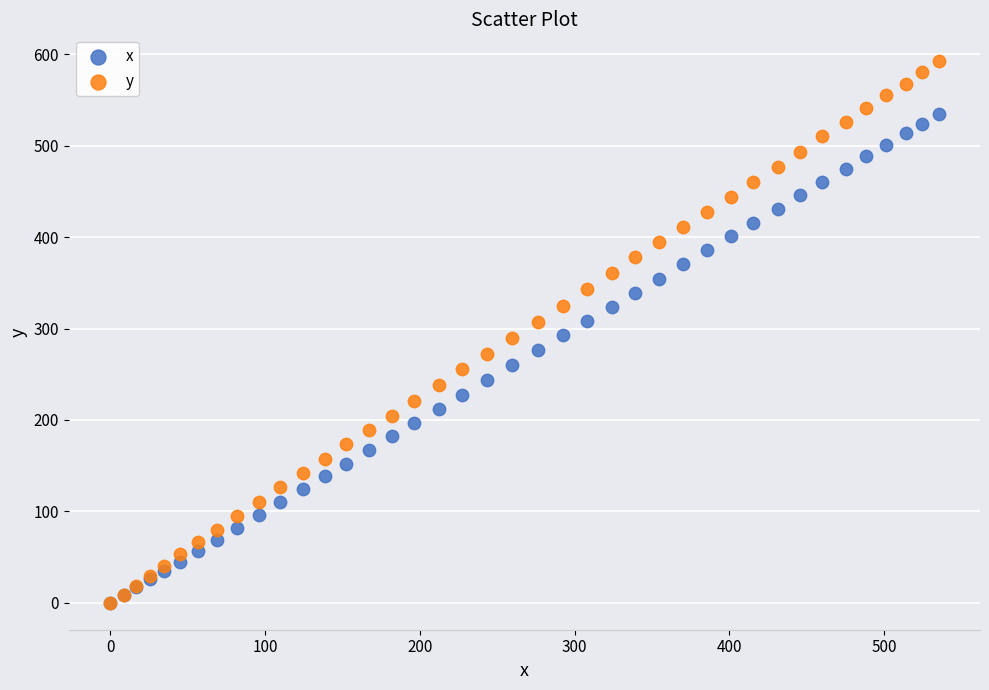

Which series reaches the maximum Y coordinate?

y